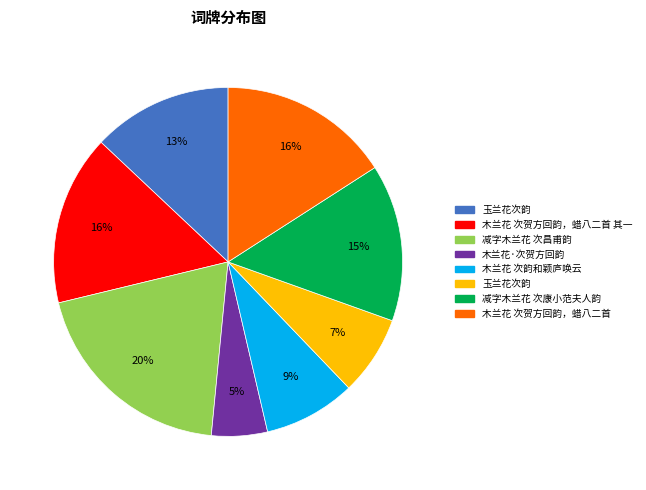

Does any single category account for the majority?

No